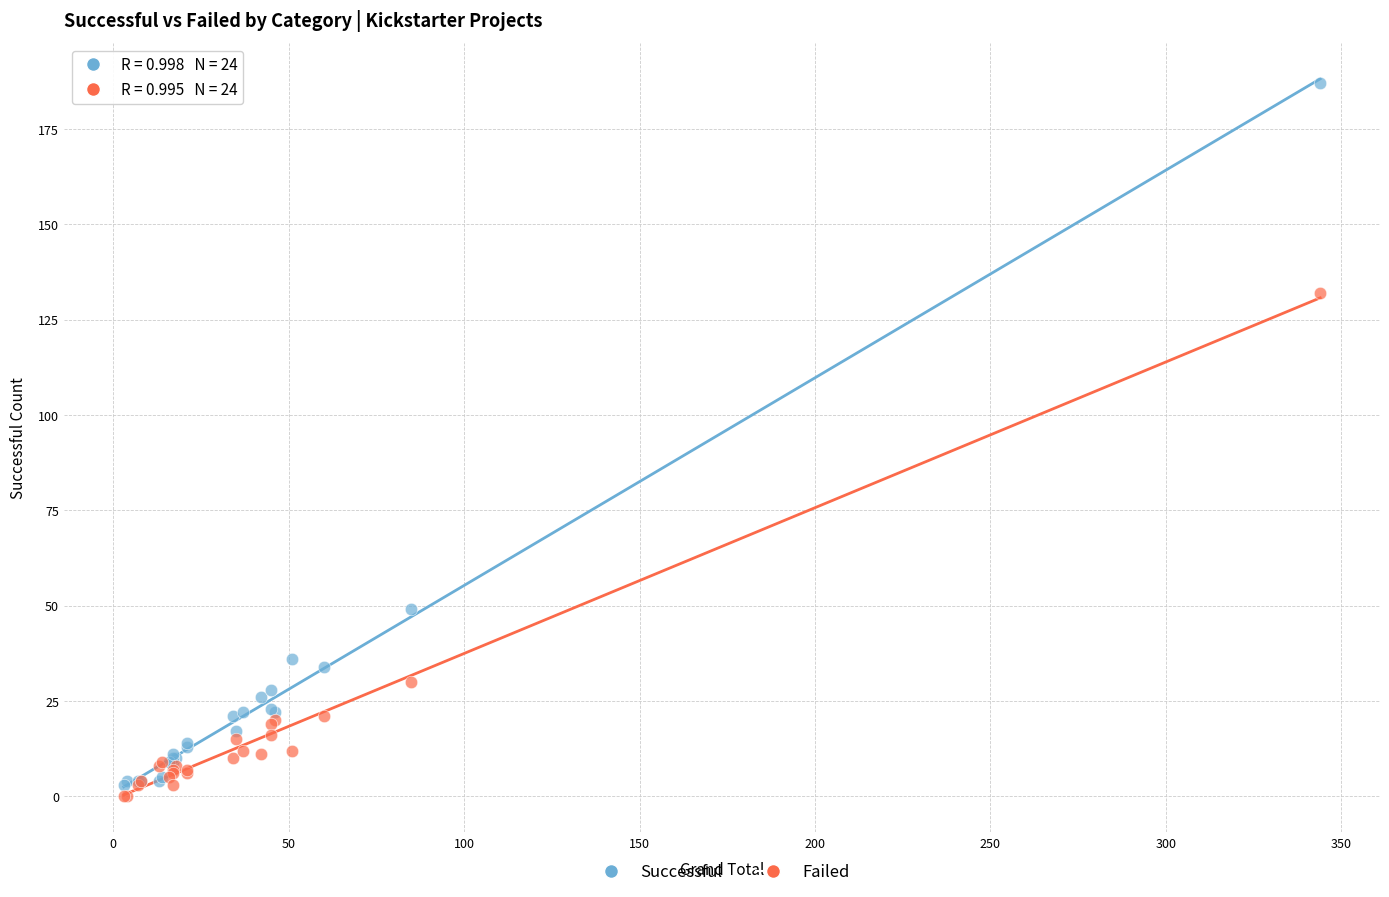

Across all series, what Y value is closest to 93?

132